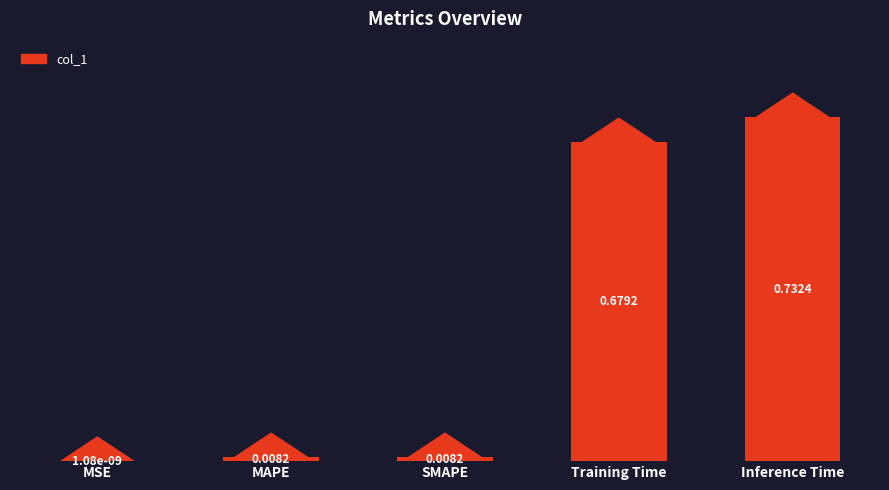

At which category does the chart reach its peak across all series?

Inference Time